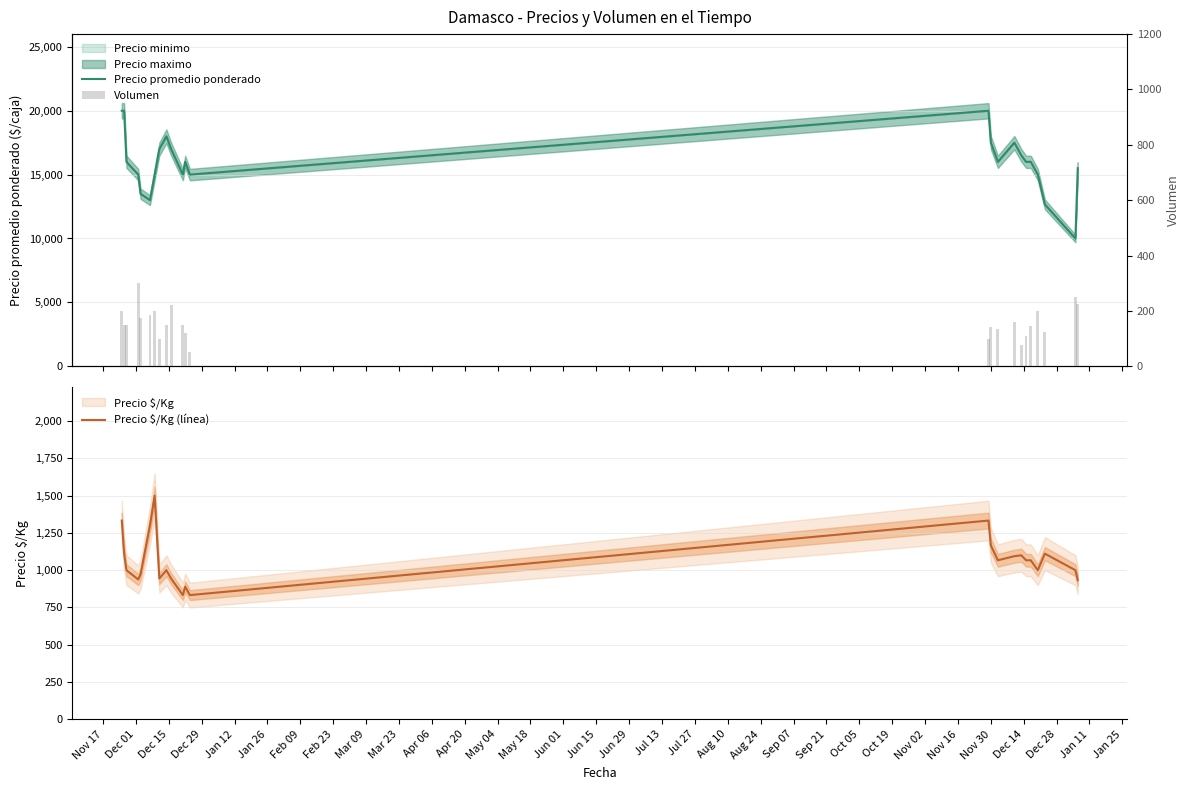

What is the lowest value of the Precio $/Kg (línea) series?

833.0